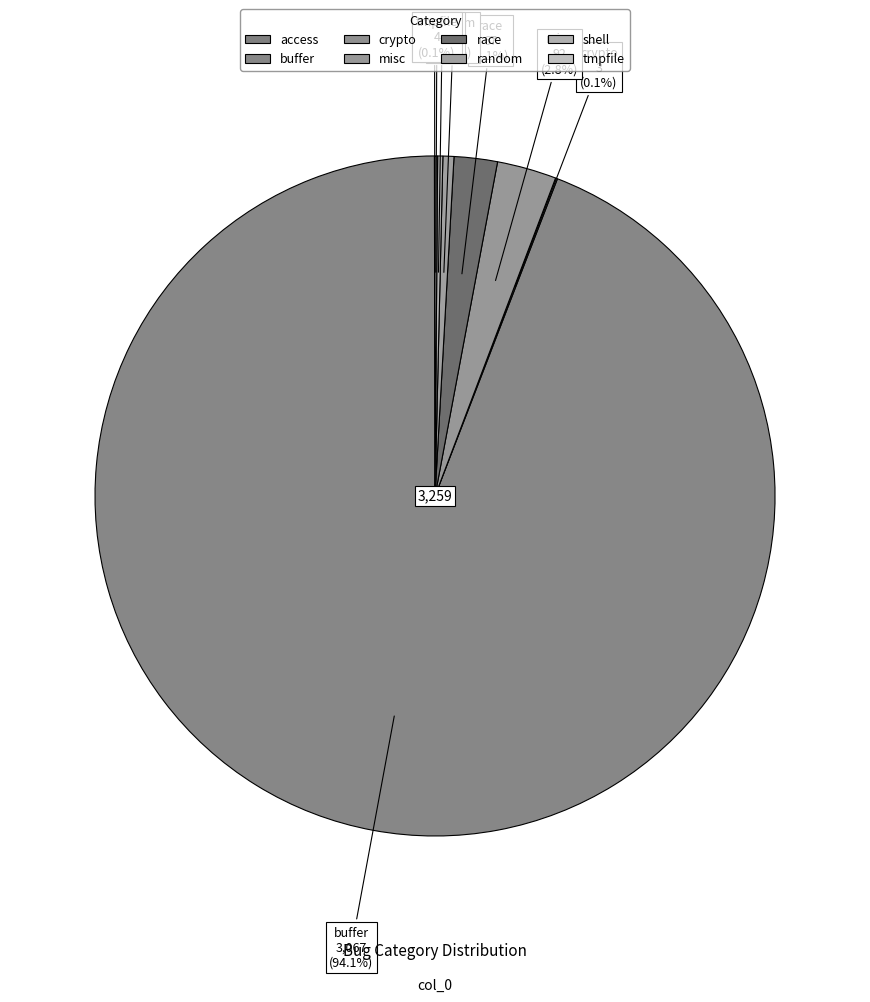

Rank the categories by value from lowest to highest.

access, crypto, tmpfile, shell, random, race, misc, buffer